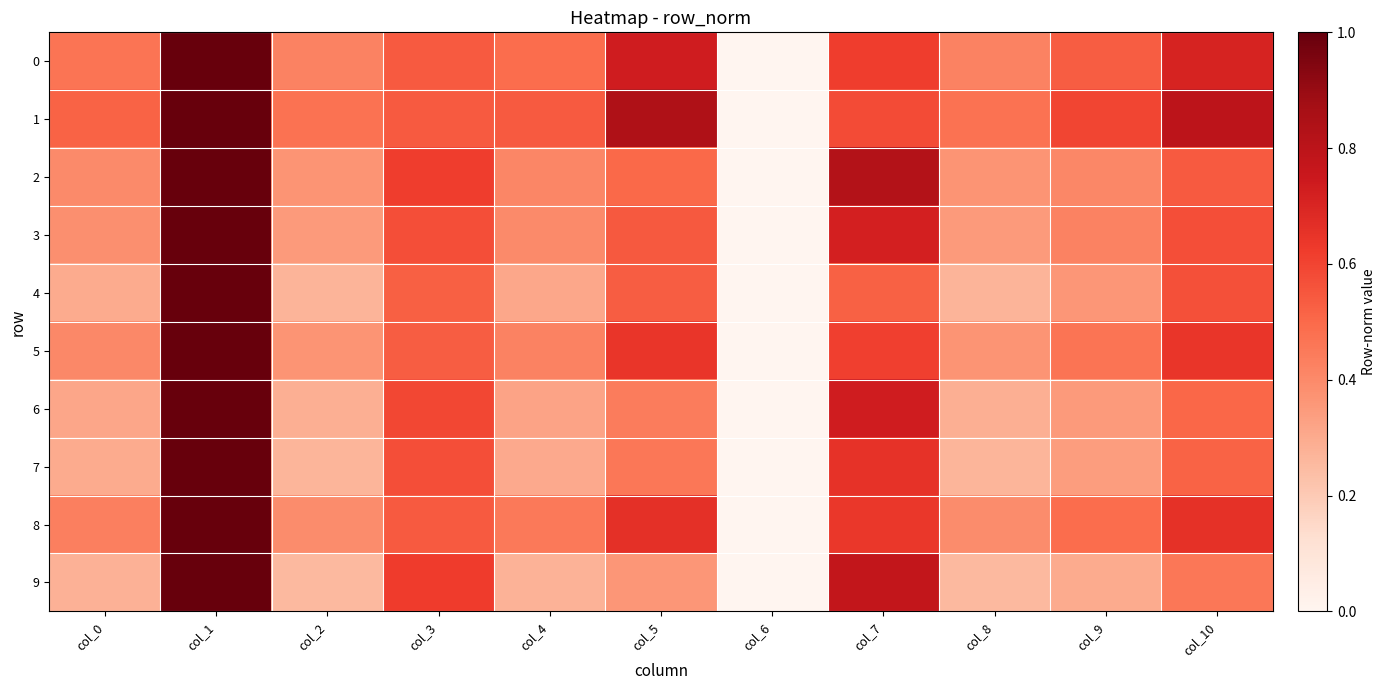

Reading right to left, what are all the values shown in this chart?

0: col_10=0.7	col_9=0.5	col_8=0.4	col_7=0.6	col_6=0.0	col_5=0.7	col_4=0.5	col_3=0.5	col_2=0.4	col_1=1.0	col_0=0.5
1: col_10=0.8	col_9=0.6	col_8=0.5	col_7=0.6	col_6=0.0	col_5=0.8	col_4=0.5	col_3=0.5	col_2=0.5	col_1=1.0	col_0=0.5
2: col_10=0.5	col_9=0.4	col_8=0.4	col_7=0.8	col_6=0.0	col_5=0.5	col_4=0.4	col_3=0.6	col_2=0.4	col_1=1.0	col_0=0.4
3: col_10=0.6	col_9=0.4	col_8=0.3	col_7=0.7	col_6=0.0	col_5=0.5	col_4=0.4	col_3=0.6	col_2=0.3	col_1=1.0	col_0=0.4
4: col_10=0.6	col_9=0.4	col_8=0.3	col_7=0.5	col_6=0.0	col_5=0.5	col_4=0.3	col_3=0.5	col_2=0.3	col_1=1.0	col_0=0.3
5: col_10=0.6	col_9=0.5	col_8=0.4	col_7=0.6	col_6=0.0	col_5=0.6	col_4=0.4	col_3=0.5	col_2=0.4	col_1=1.0	col_0=0.4
6: col_10=0.5	col_9=0.3	col_8=0.3	col_7=0.7	col_6=0.0	col_5=0.4	col_4=0.3	col_3=0.6	col_2=0.3	col_1=1.0	col_0=0.3
7: col_10=0.5	col_9=0.3	col_8=0.3	col_7=0.7	col_6=0.0	col_5=0.5	col_4=0.3	col_3=0.6	col_2=0.3	col_1=1.0	col_0=0.3
8: col_10=0.7	col_9=0.5	col_8=0.4	col_7=0.6	col_6=0.0	col_5=0.7	col_4=0.5	col_3=0.5	col_2=0.4	col_1=1.0	col_0=0.4
9: col_10=0.5	col_9=0.3	col_8=0.3	col_7=0.8	col_6=0.0	col_5=0.4	col_4=0.3	col_3=0.6	col_2=0.3	col_1=1.0	col_0=0.3